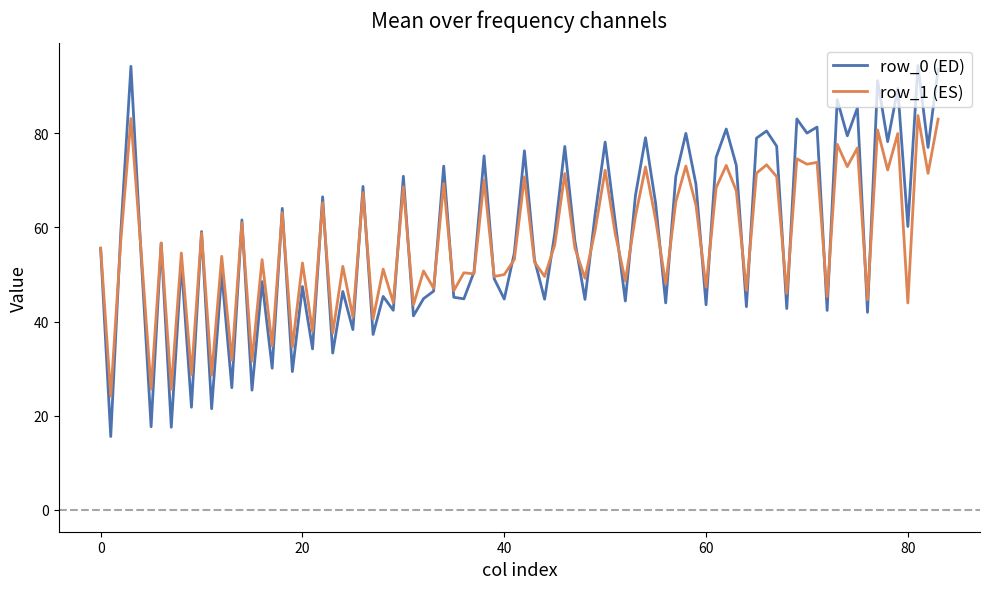

Which series has the largest total across all categories?

row_0 (ED)